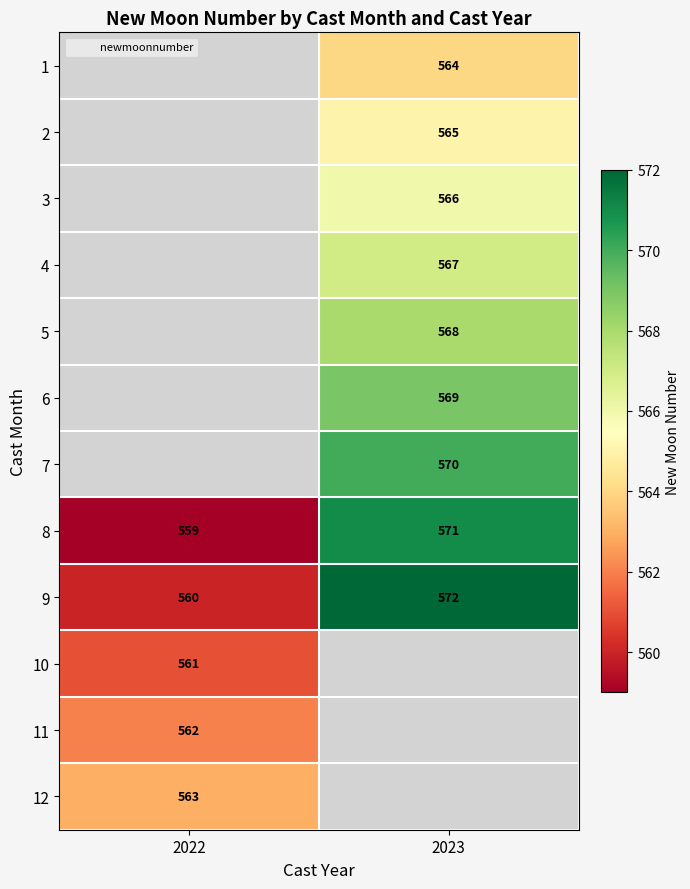

What is the minimum value for 9?

560